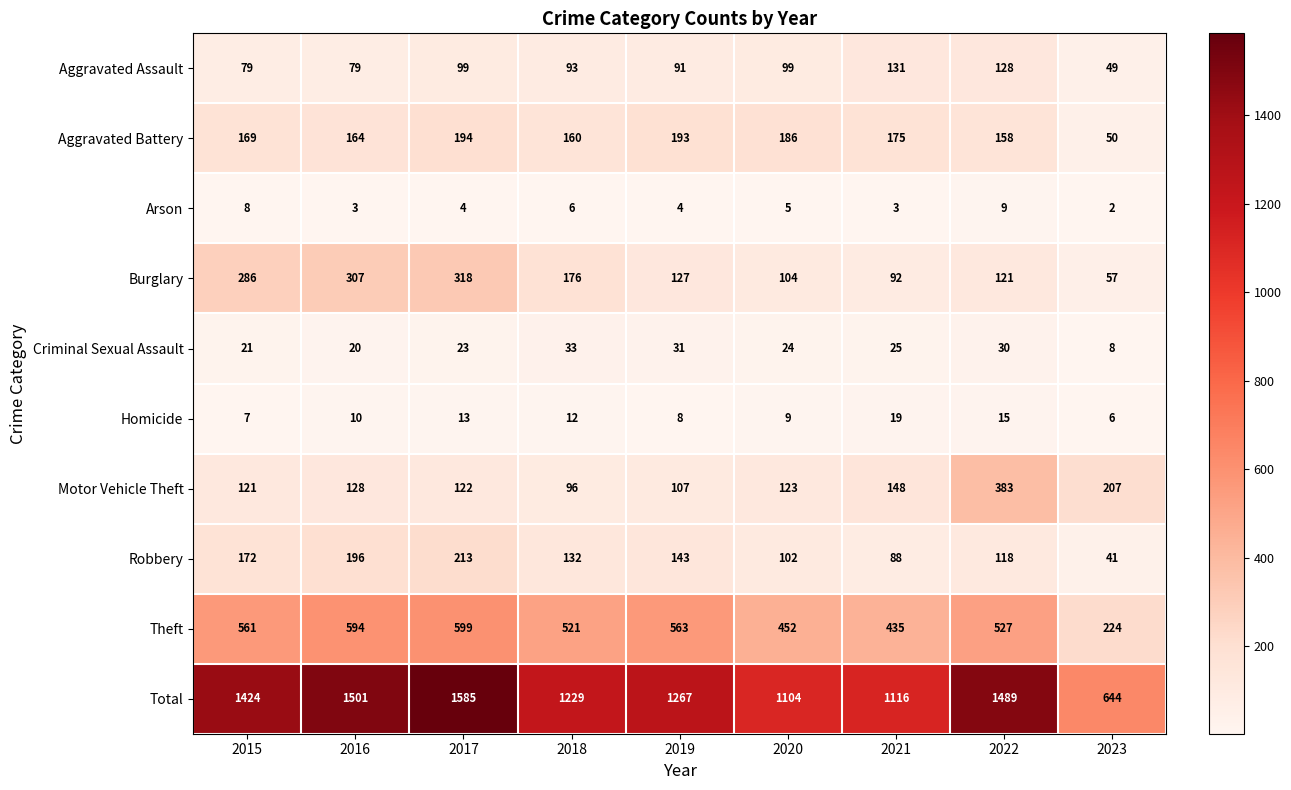

Which series has the widest spread of values?

Total